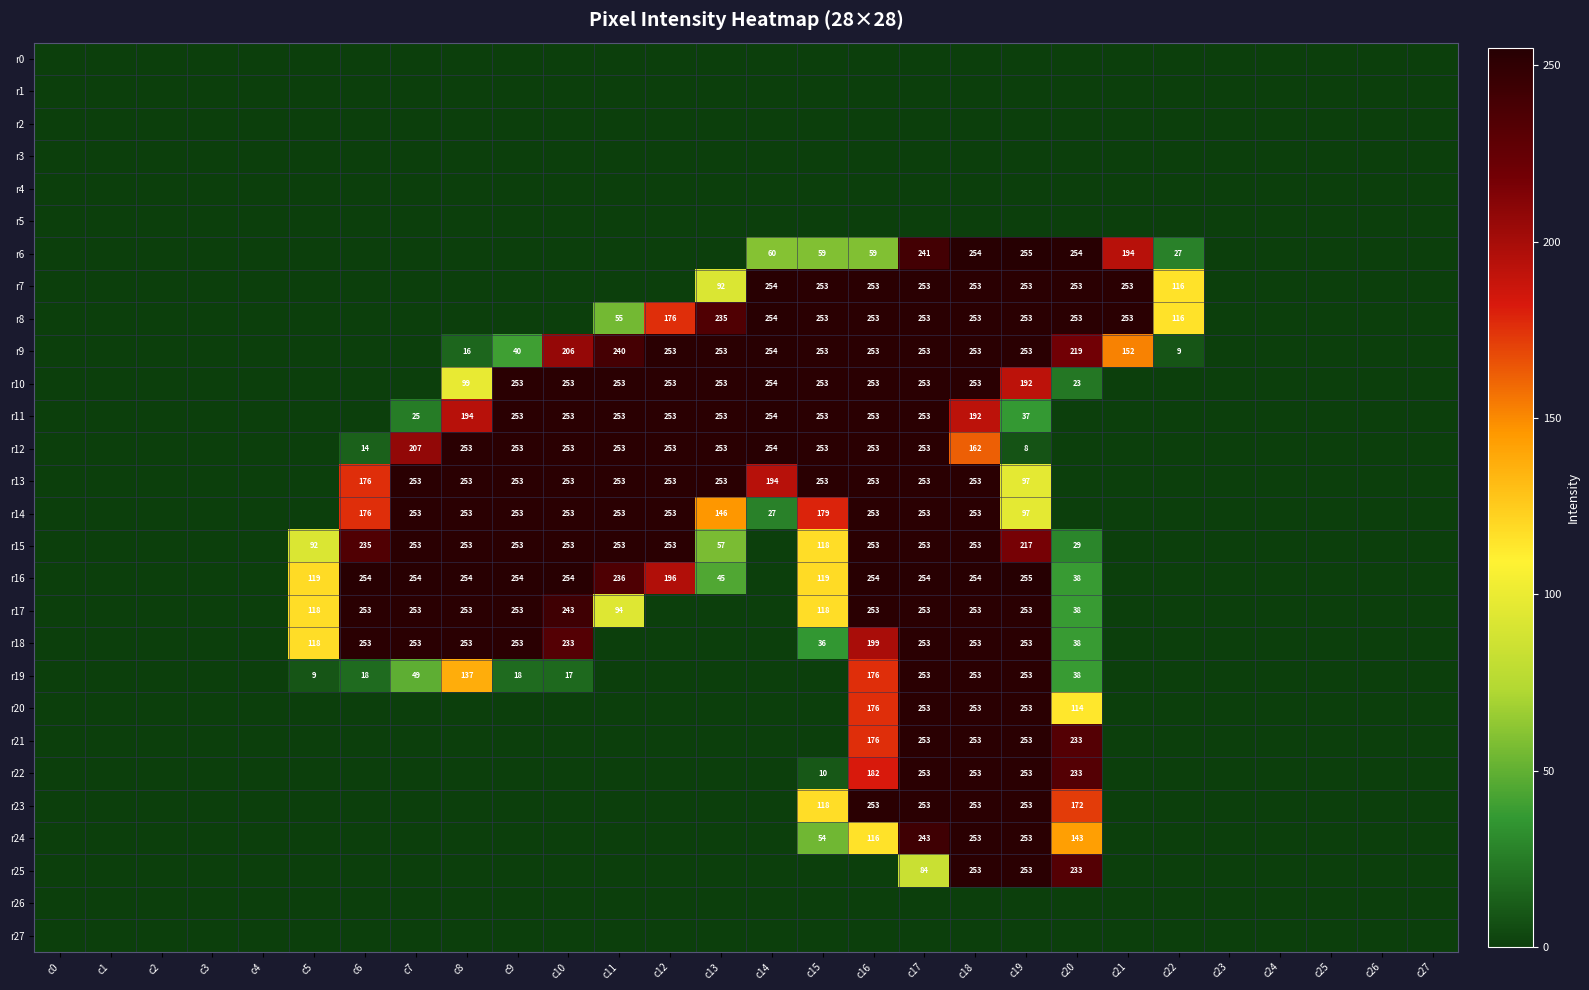

The r19 series shows 18 at c6. True or false?

True